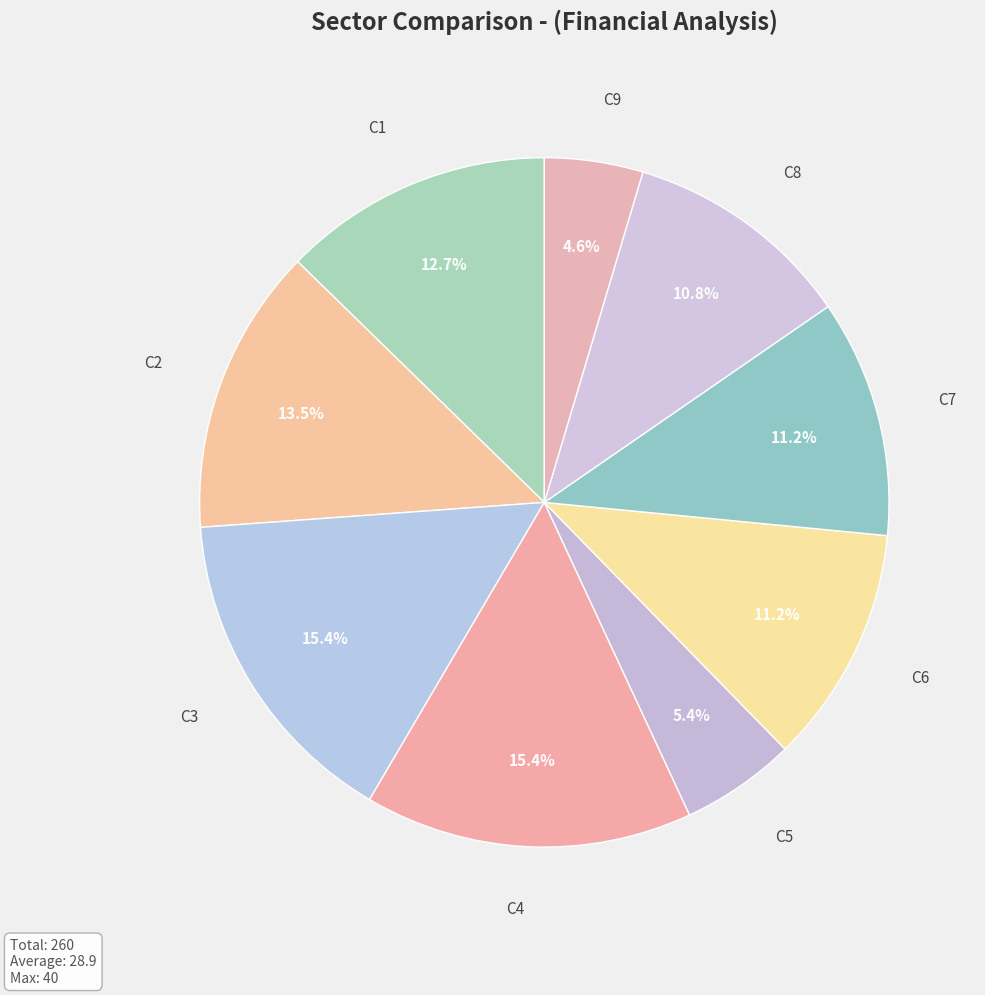

Approximately how many times larger is the value at C3 compared to C7?

1.4